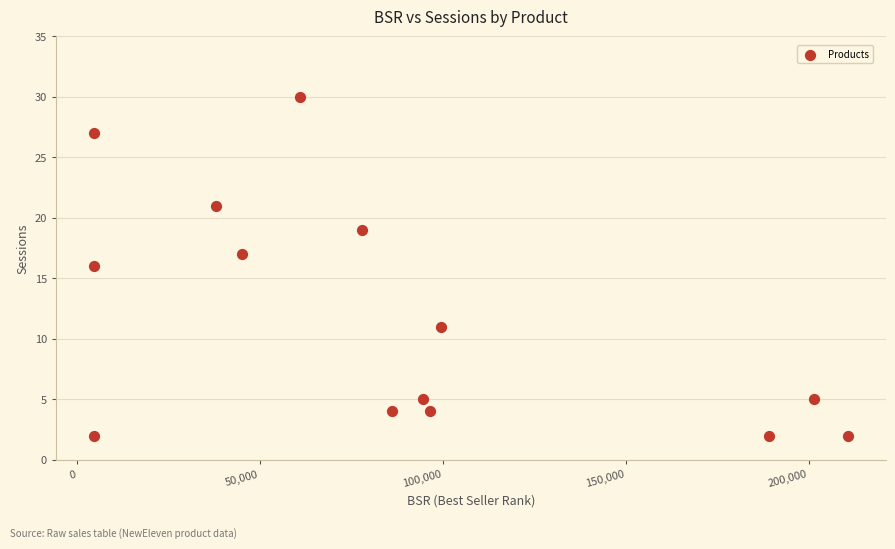

What is the range of Y values (max minus min)?

28